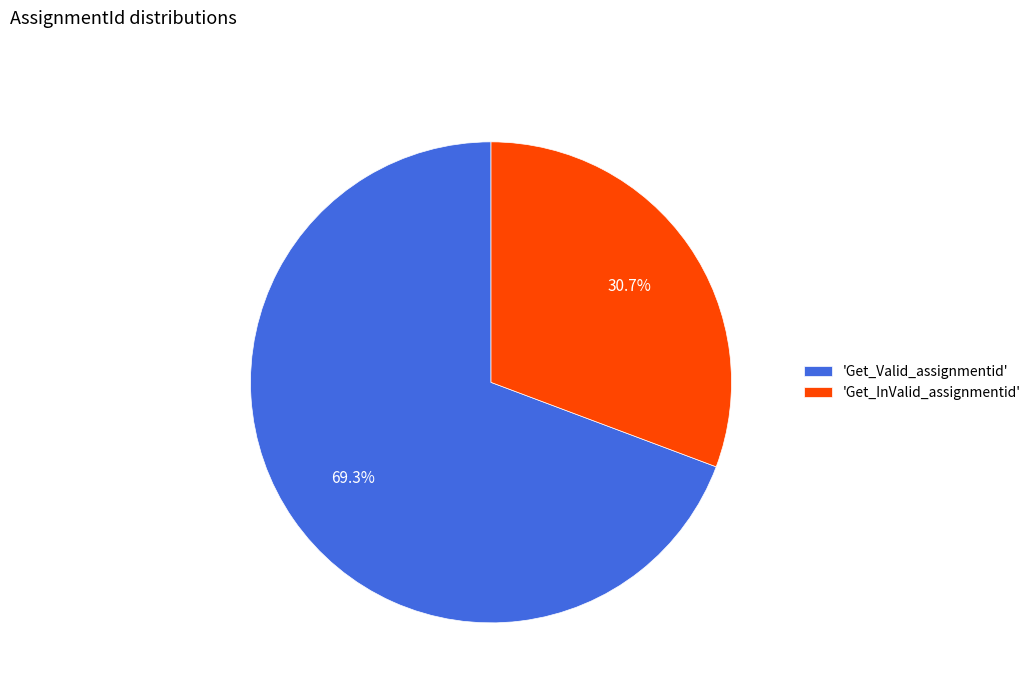

What is the largest slice in the pie chart?

'Get_Valid_assignmentid'